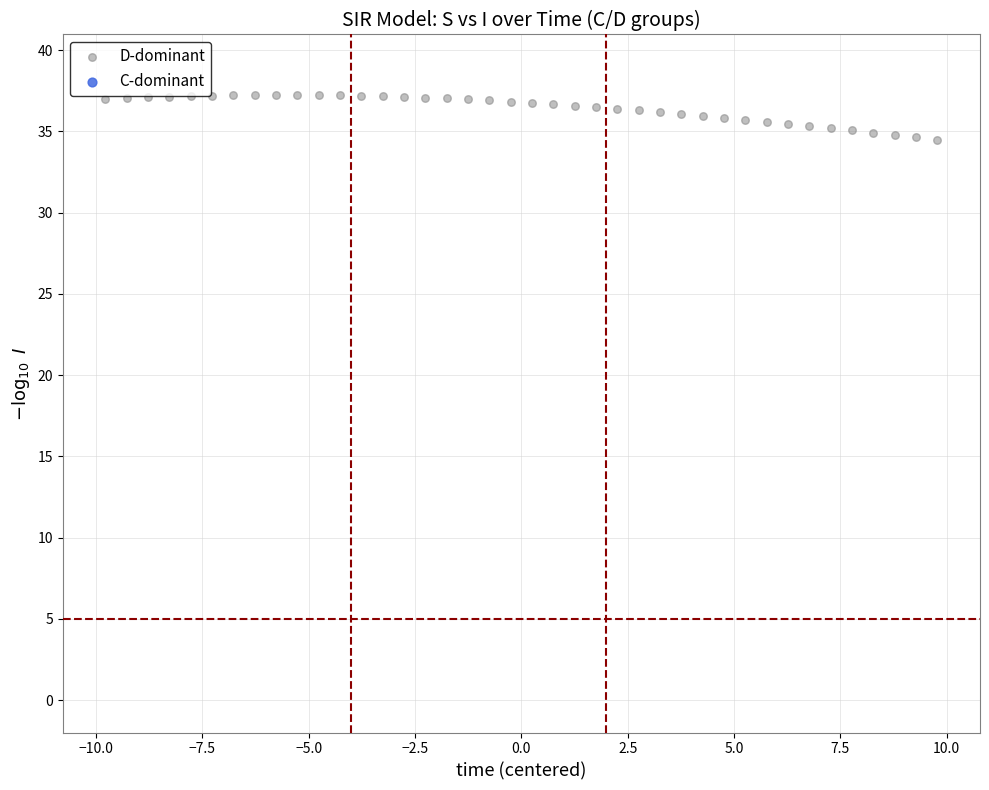

What is the range of X values (max minus min)?

19.6